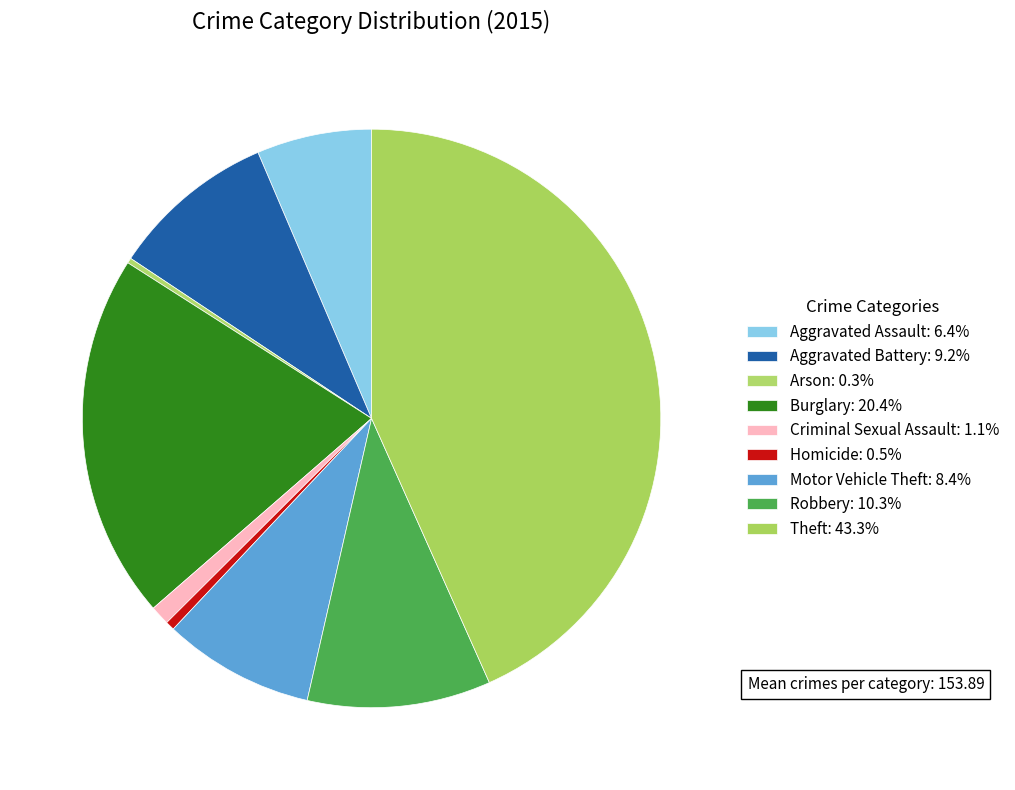

To the nearest percent, what is the difference between the largest and smallest slice percentages?

43%